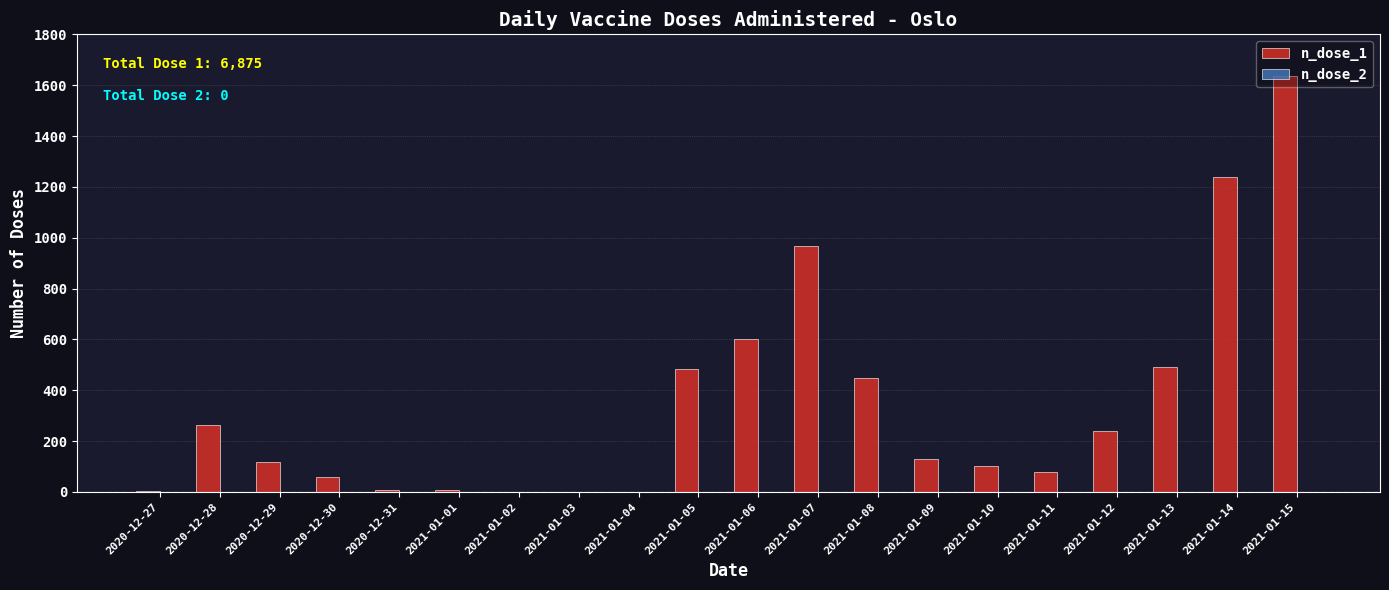

What is the greatest value displayed?

1636